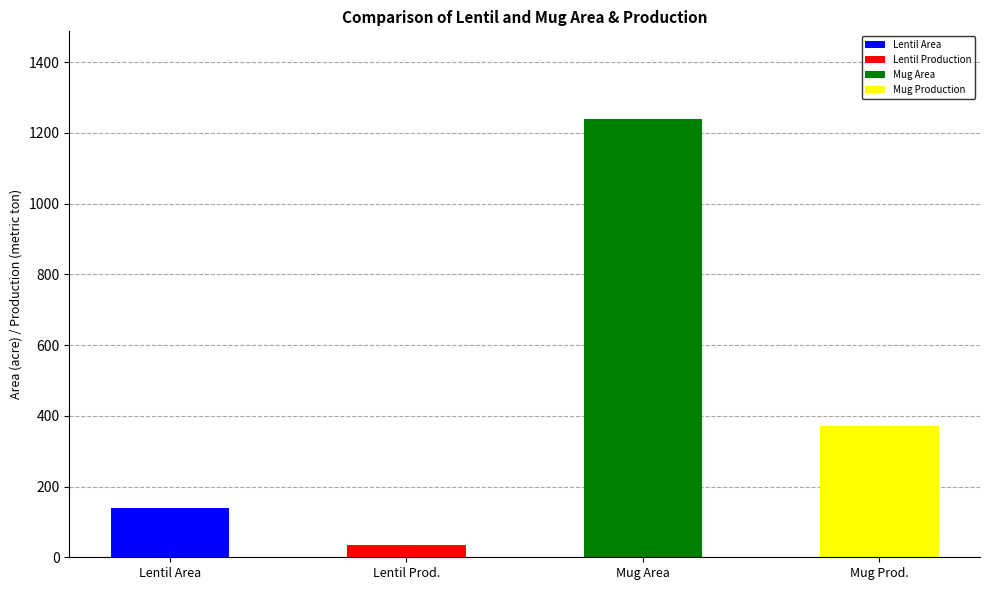

What is the sum of all Lentil Production values?

36